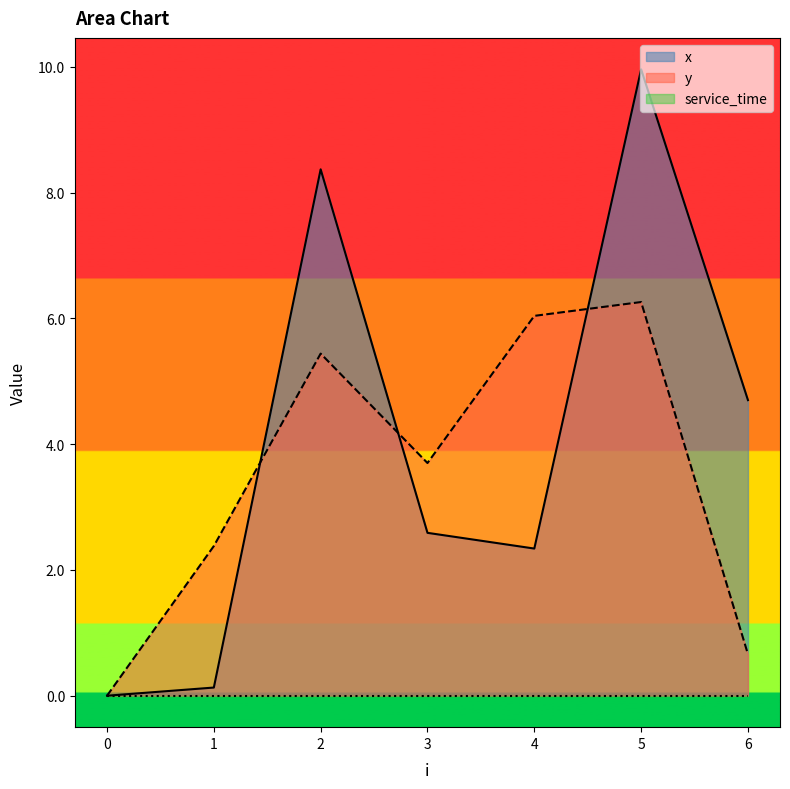

The value of x at 2 is 8.4. True or false?

True